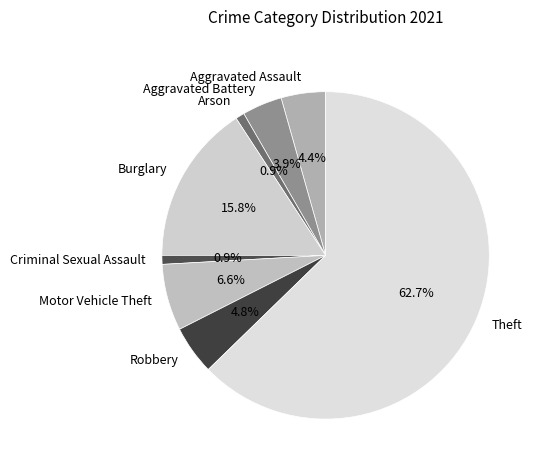

Which category accounts for the majority?

Theft